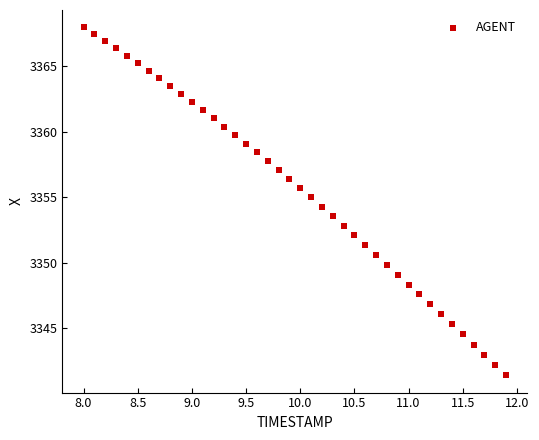

What is the range of Y values (max minus min)?

26.6